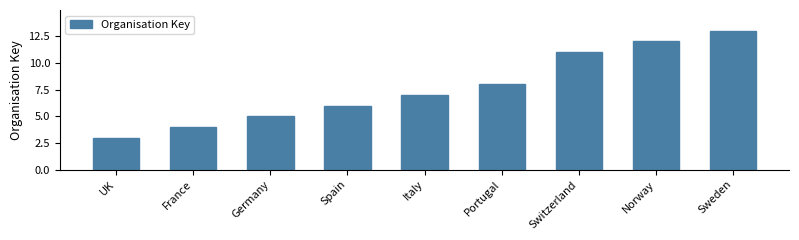

Rank the categories by value from highest to lowest.

Sweden, Norway, Switzerland, Portugal, Italy, Spain, Germany, France, UK